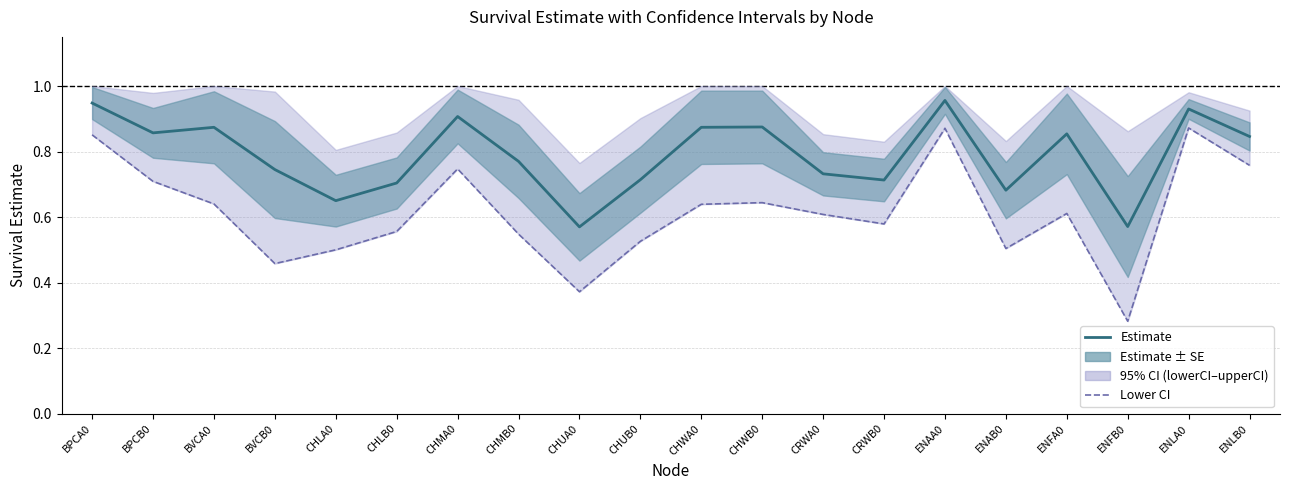

How many estimate values are between 0 and 1?

20